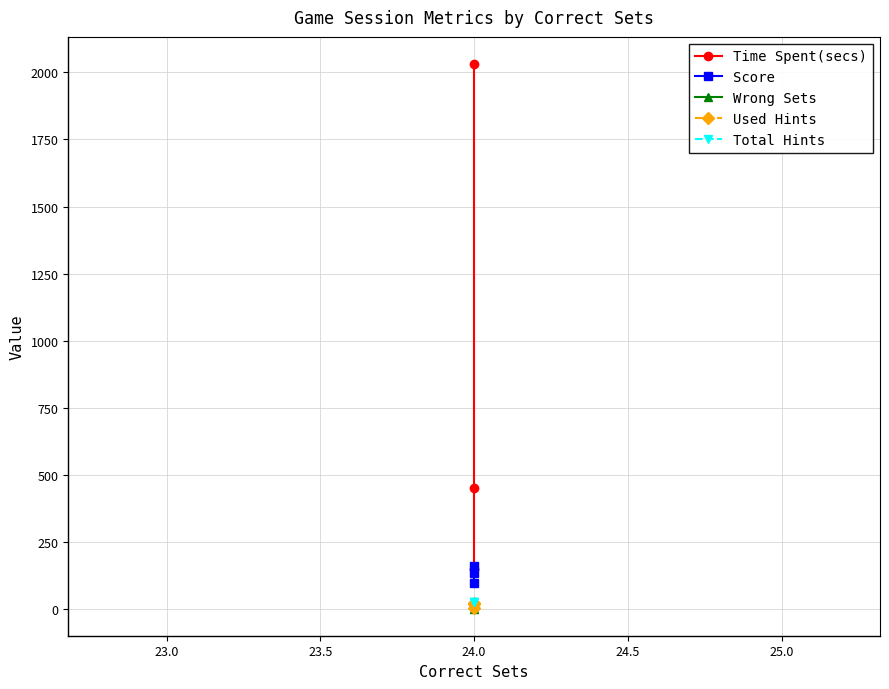

What is the value of the Score point at the 1st from the left?

134.7